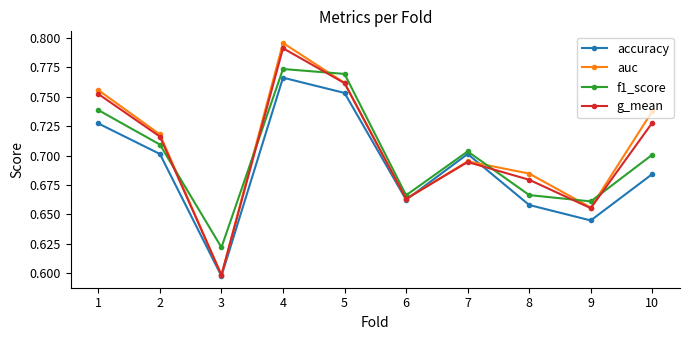

Which series has the largest total across all categories?

auc